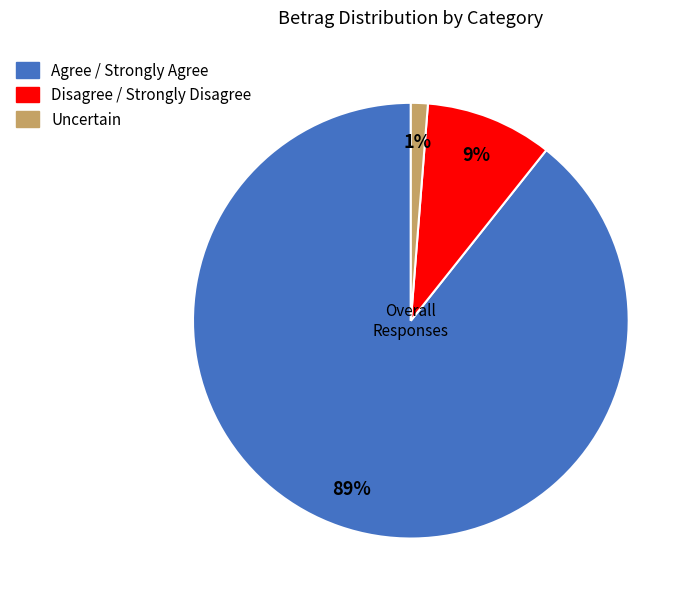

To the nearest percent, what is the average slice percentage?

33%